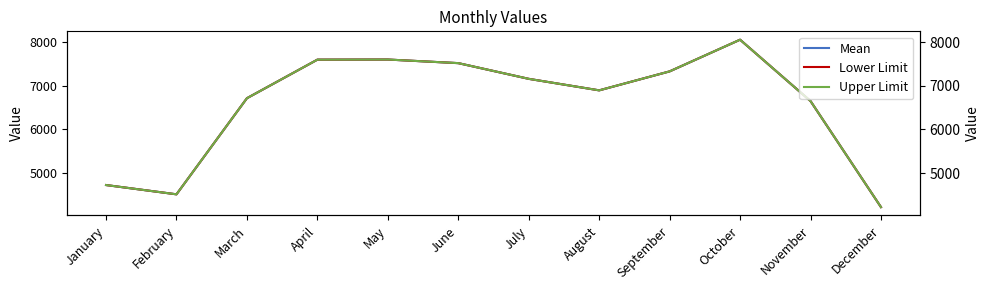

What is the value of the Lower Limit point at the 4th from the left?

7597.2